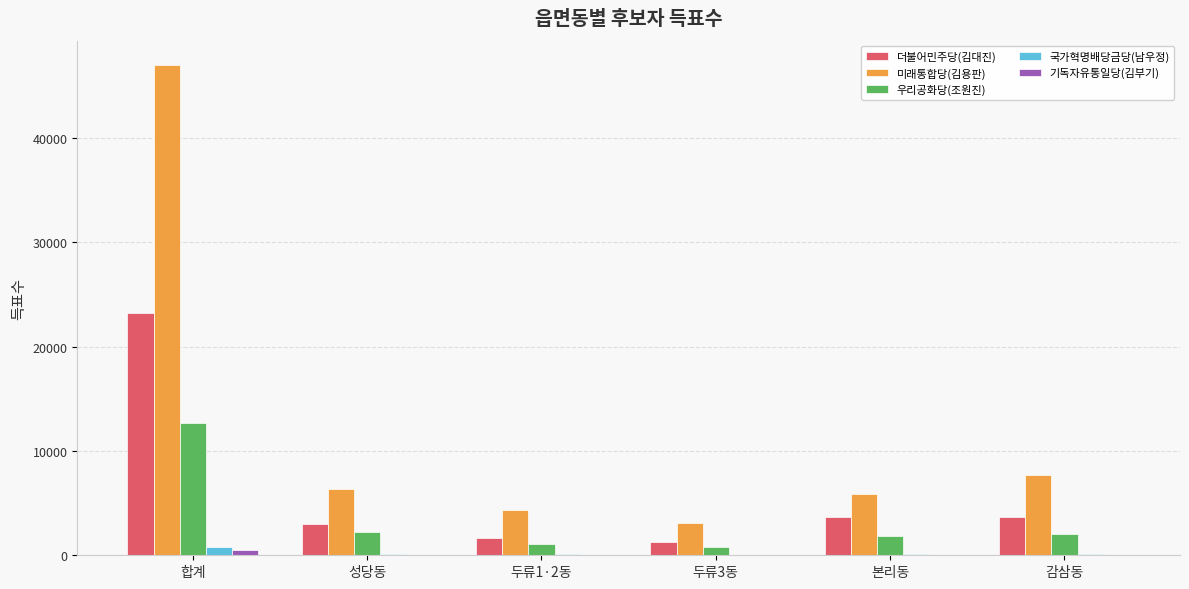

The value of 국가혁명배당금당(남우정) at 감삼동 is 108. True or false?

True